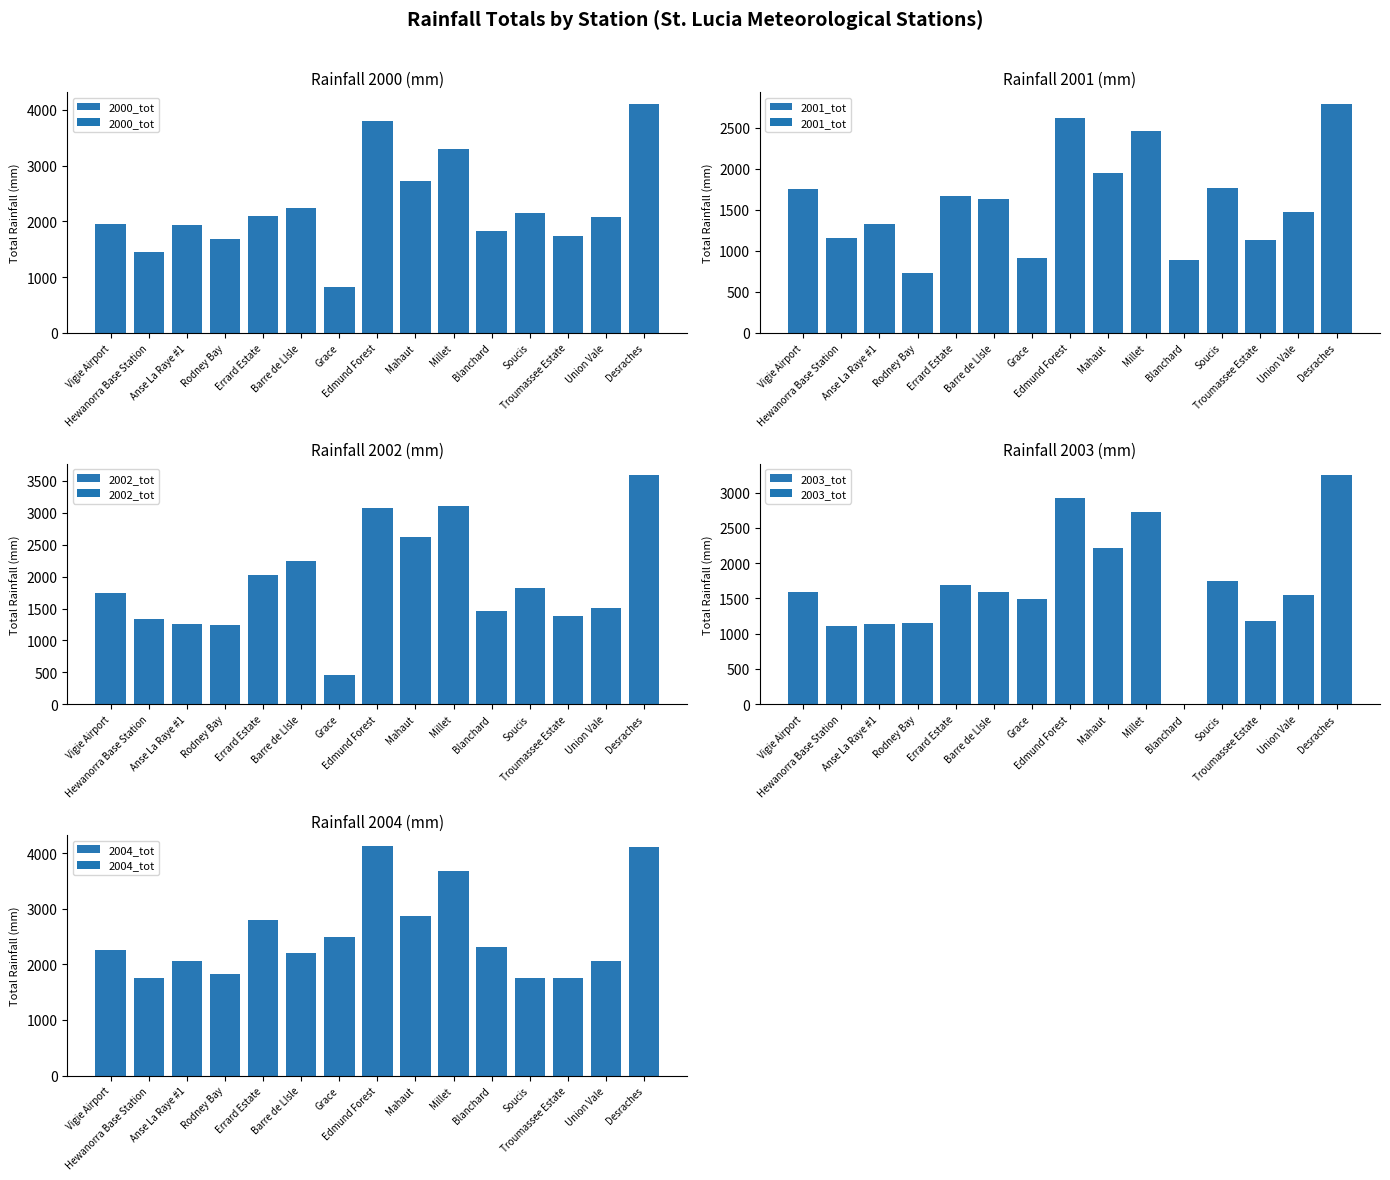

What is the label of the 1st bar from the left?

Vigie Airport